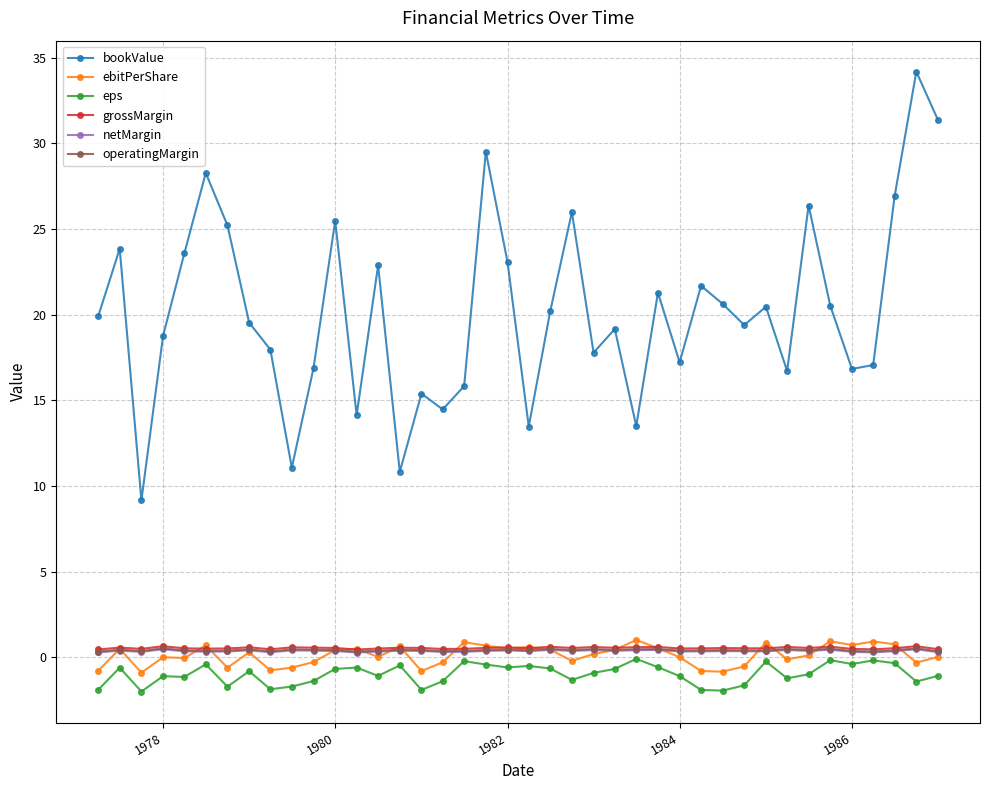

Which series has the widest spread of values?

bookValue